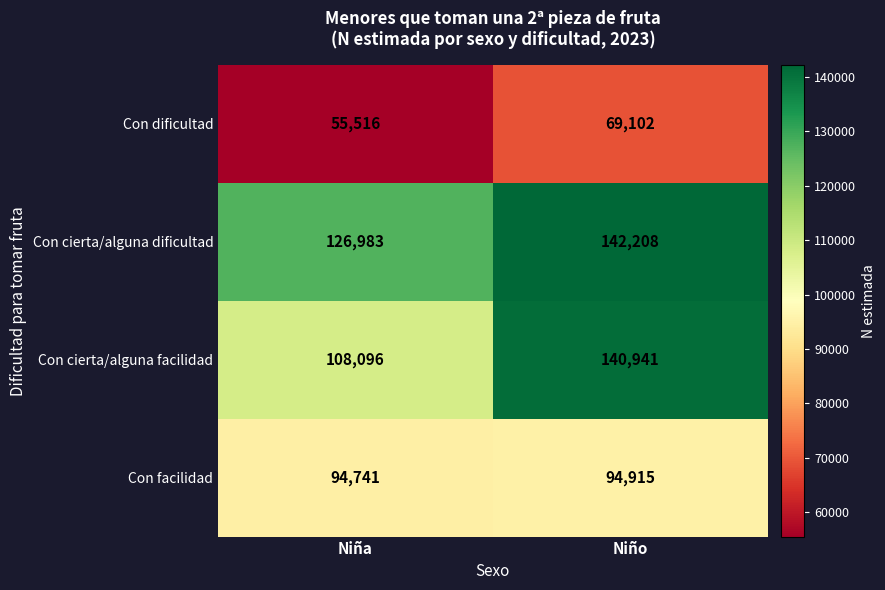

What is the approximate value of Con dificultad at Niño, to the nearest 100?

69100